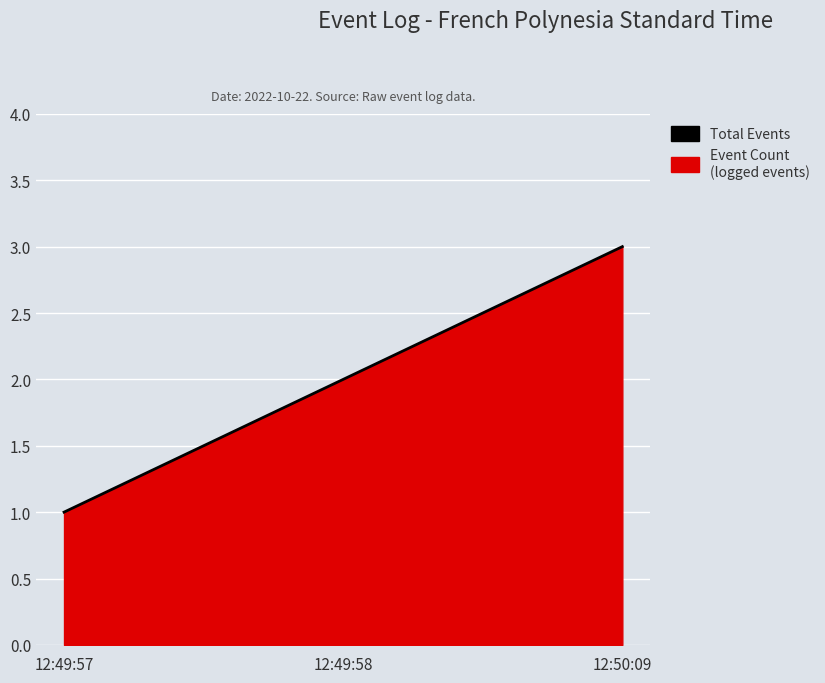

Rank the categories by value from lowest to highest.

12:49:57, 12:49:58, 12:50:09